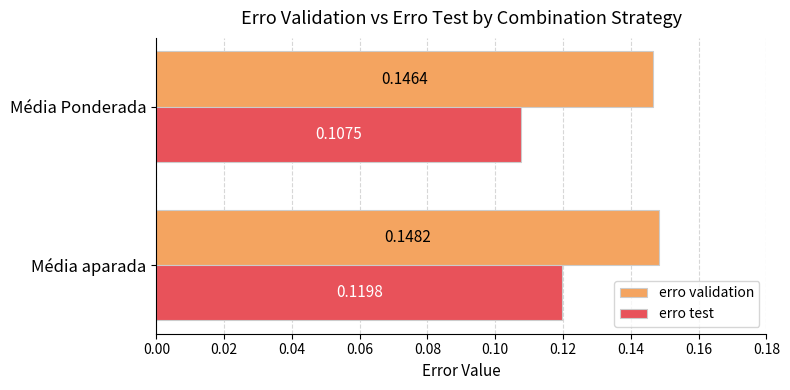

What is the sum of the erro validation values at Média Ponderada and Média aparada?

0.3